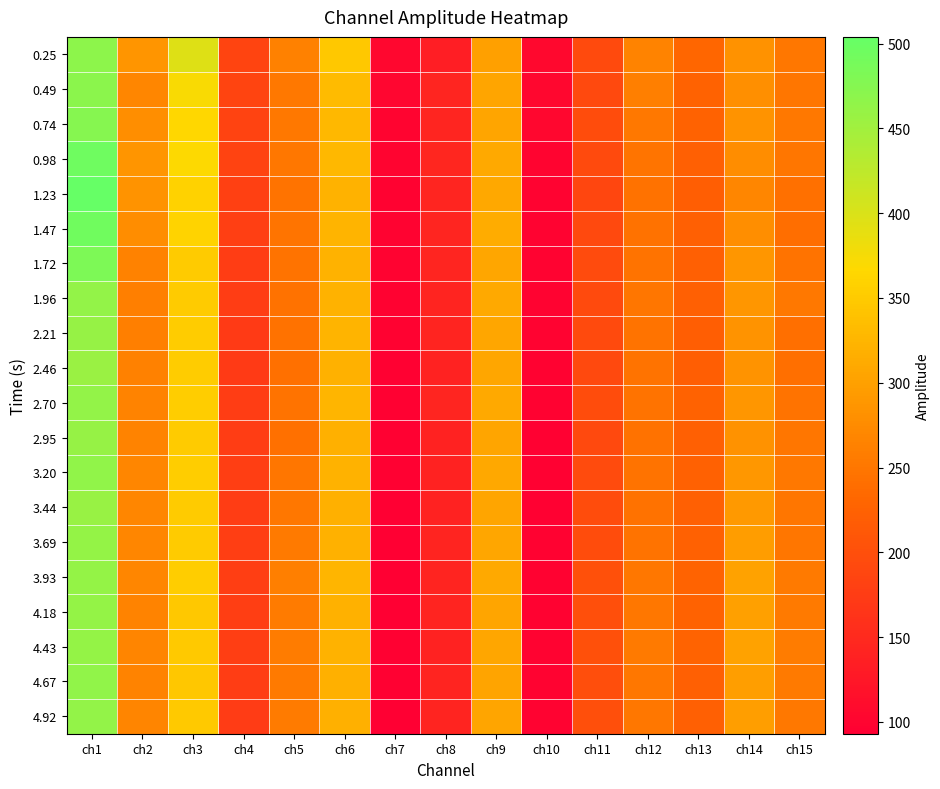

At which category is the sum across all series the highest?

ch1